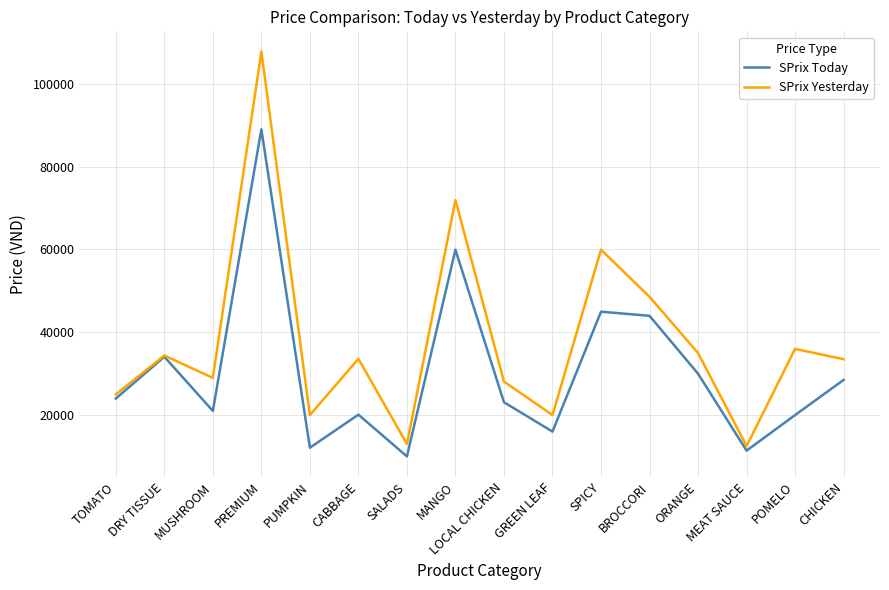

What is the difference between the second highest and minimum values in the SPrix Today series?

49980